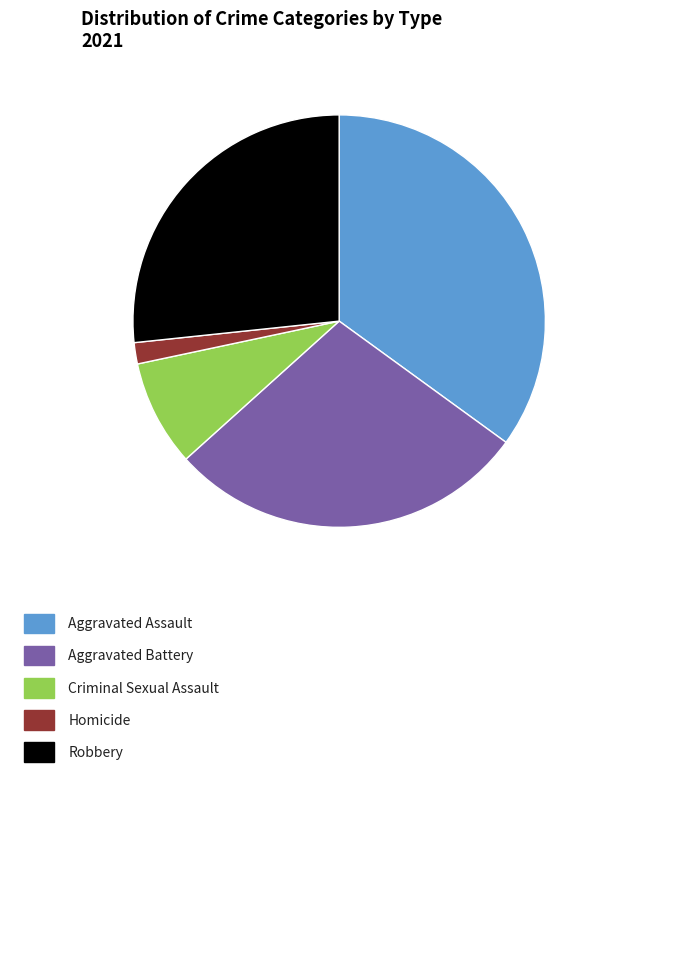

Is there any slice that represents more than half of the pie?

No